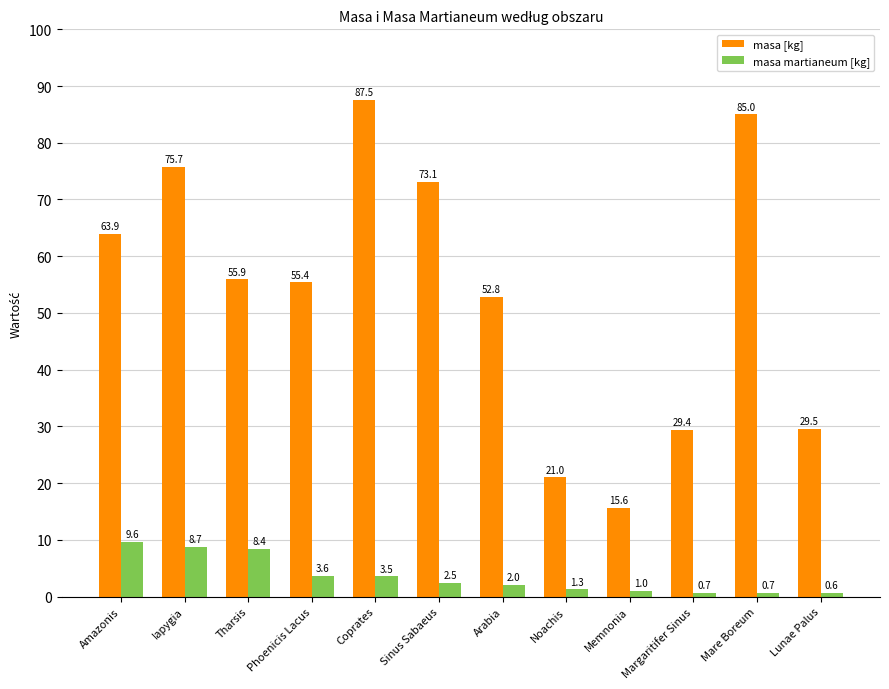

Rank the series at Noachis from lowest to highest value.

masa martianeum [kg], masa [kg]